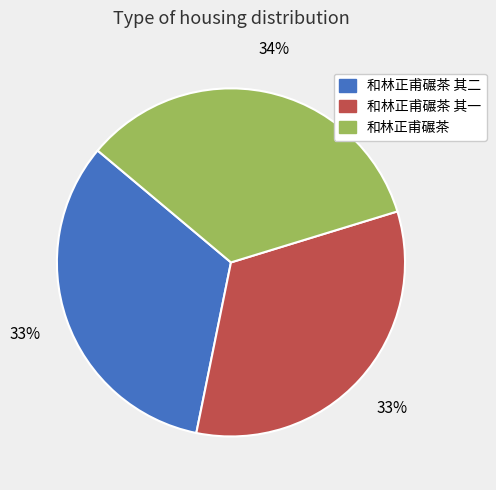

Does any single category account for the majority?

No